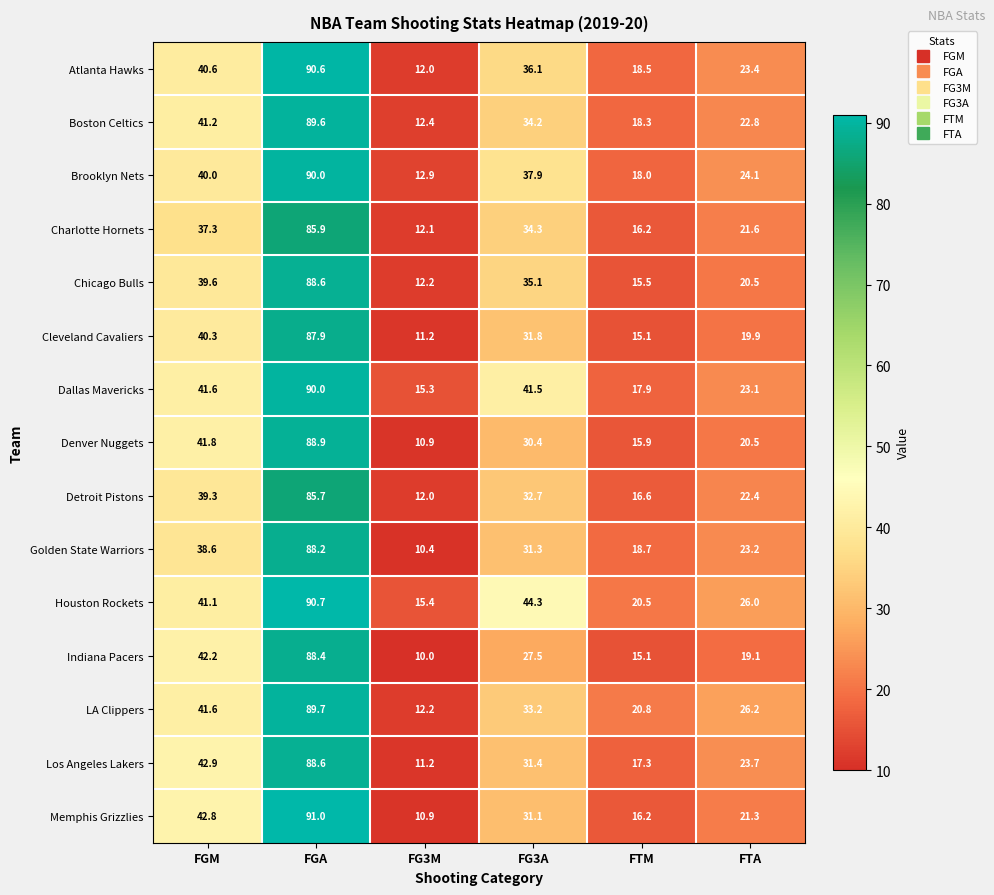

How many data points does each series have?

6